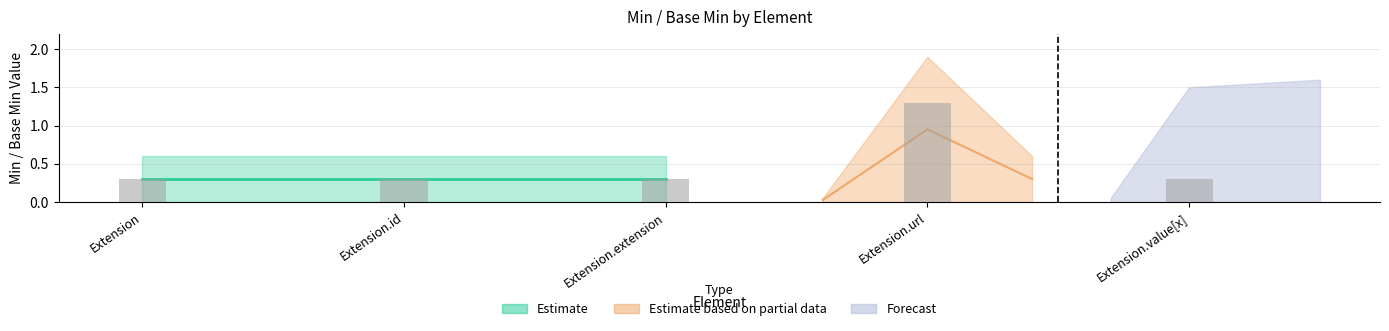

What is the value of the Estimate based on partial data bar at the 3rd from the left?

1